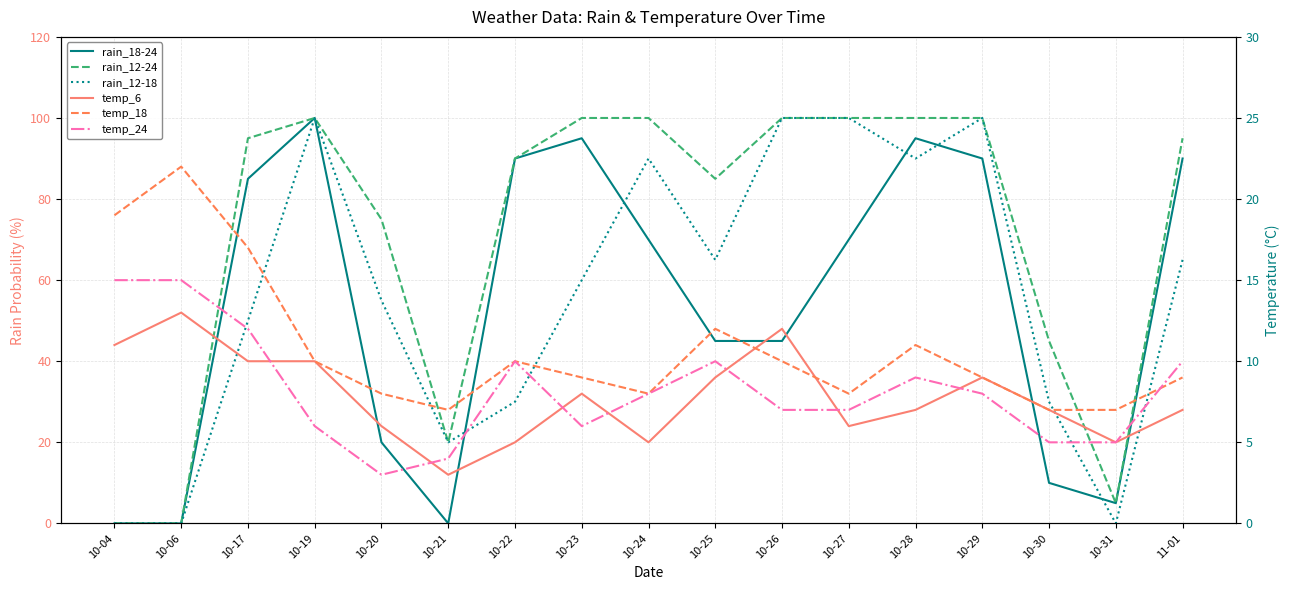

How many interior local peaks does the rain_12-18 series have?

3